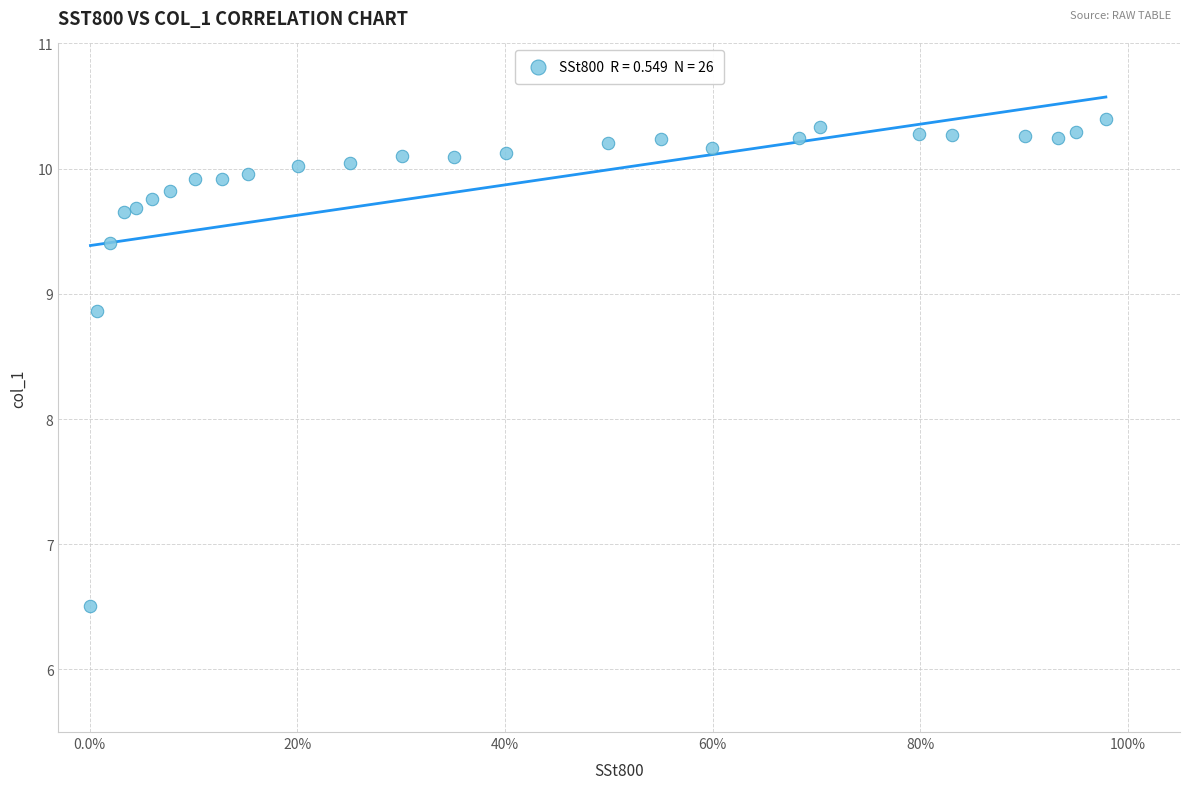

What is the range of Y values (max minus min)?

3.9